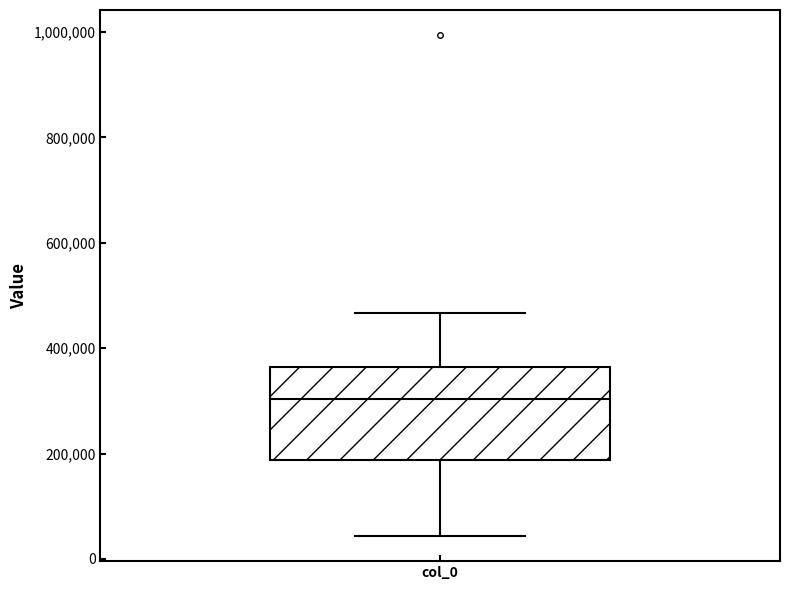

Read this box plot against the y-axis: the position of the median line, the range covered by the box, and the ends of both whiskers. The values are not printed on the chart, so give them approximately, as read against the axis.

median 300000, box 180000 to 360000, whiskers 40000 to 460000